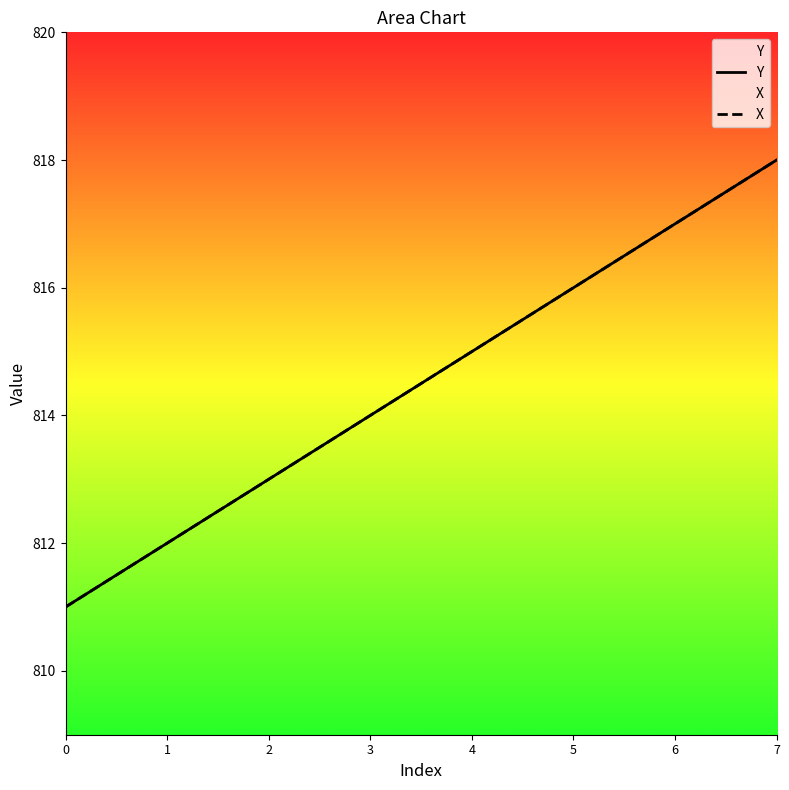

What is the total value across all series at 7?

1636